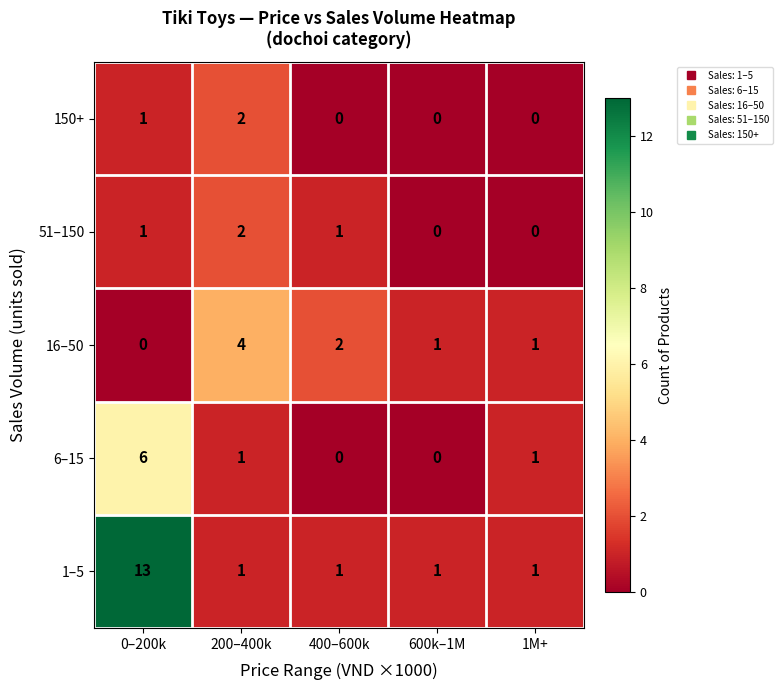

Where is 150+ nearest to the value 1?

0–200k